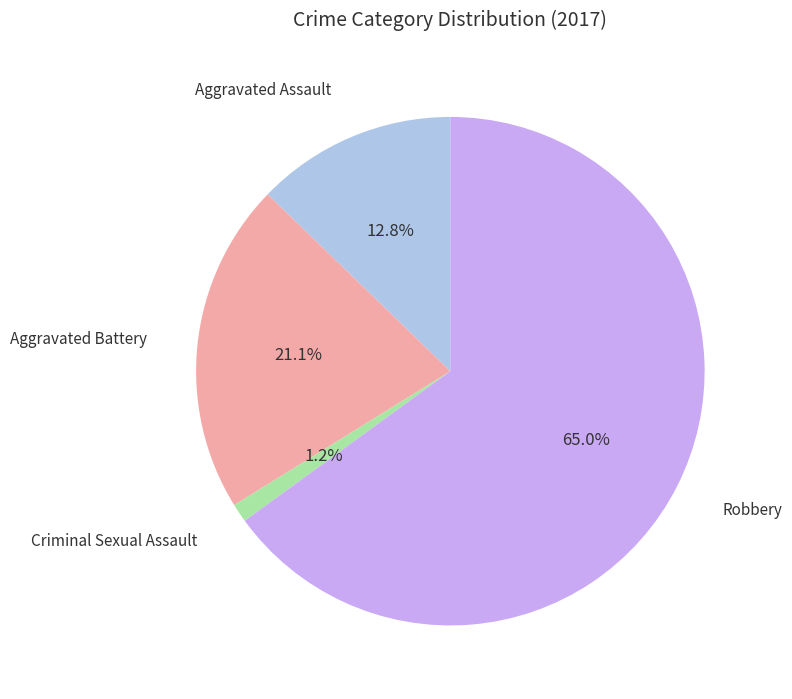

What is the ratio of the value at Aggravated Battery to the value at Robbery?

0.3